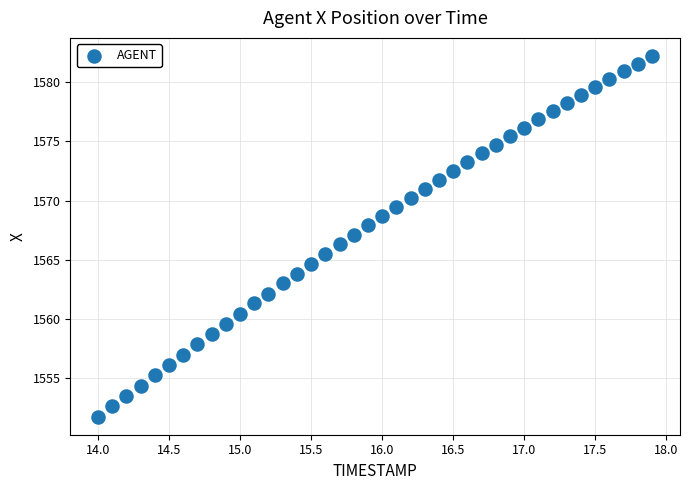

What is the range of X values (max minus min)?

3.9